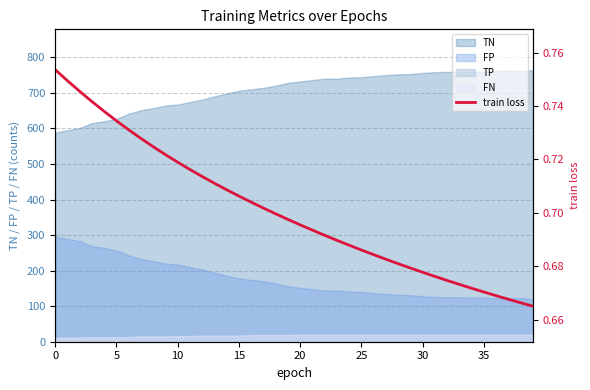

At which category does the chart reach its minimum across all series?

39